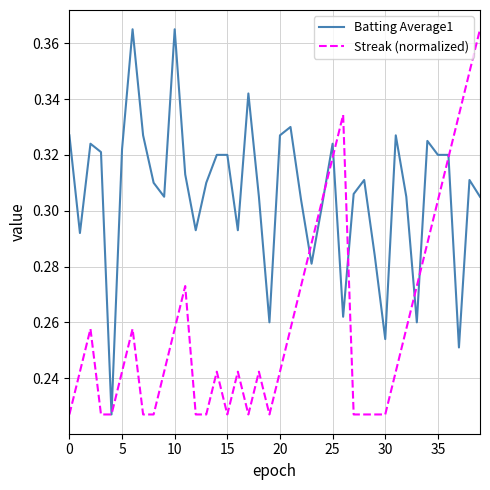

Rank the series by their average value, from lowest to highest.

Streak (normalized), Batting Average1